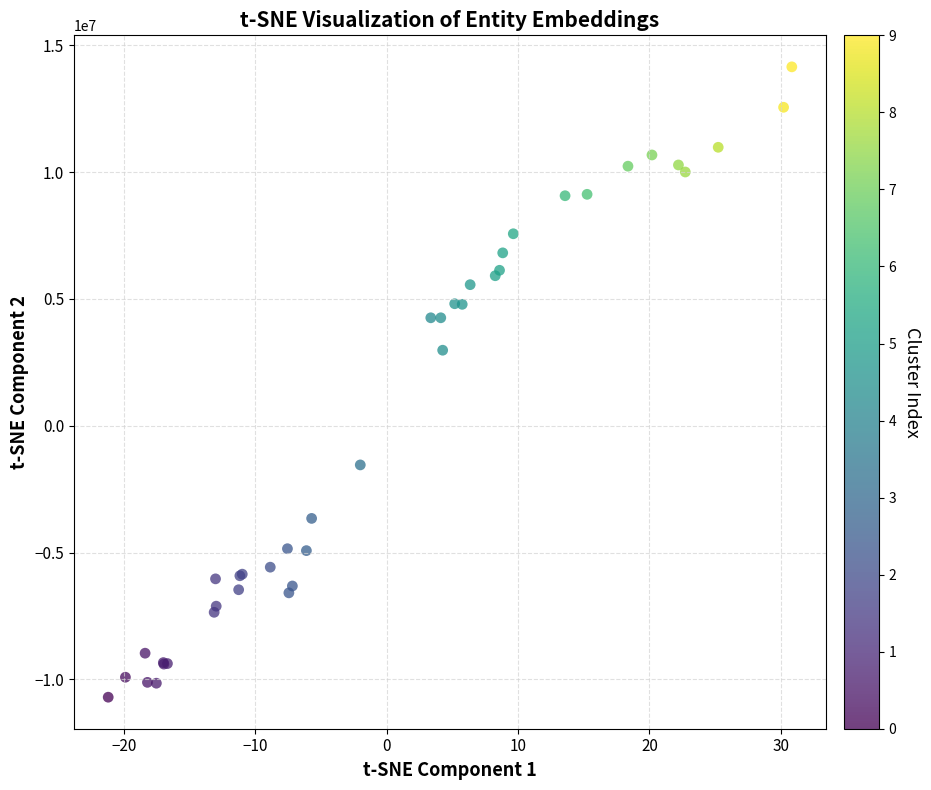

What Y value in the scatter plot is closest to 1724023?

2978341.2